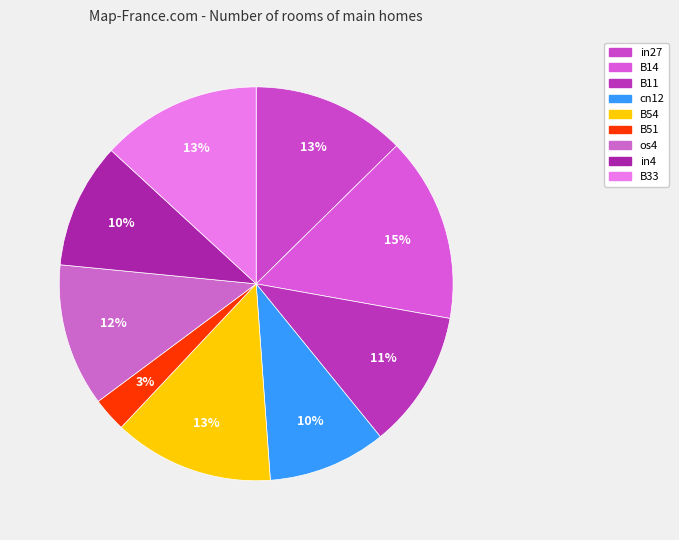

Is it true that B33 is 24% of the pie?

False